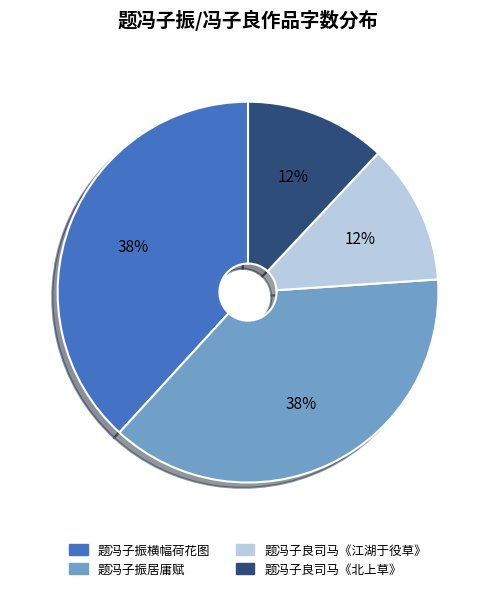

True or false: 题冯子良司马《北上草》 accounts for 18% of the total.

False